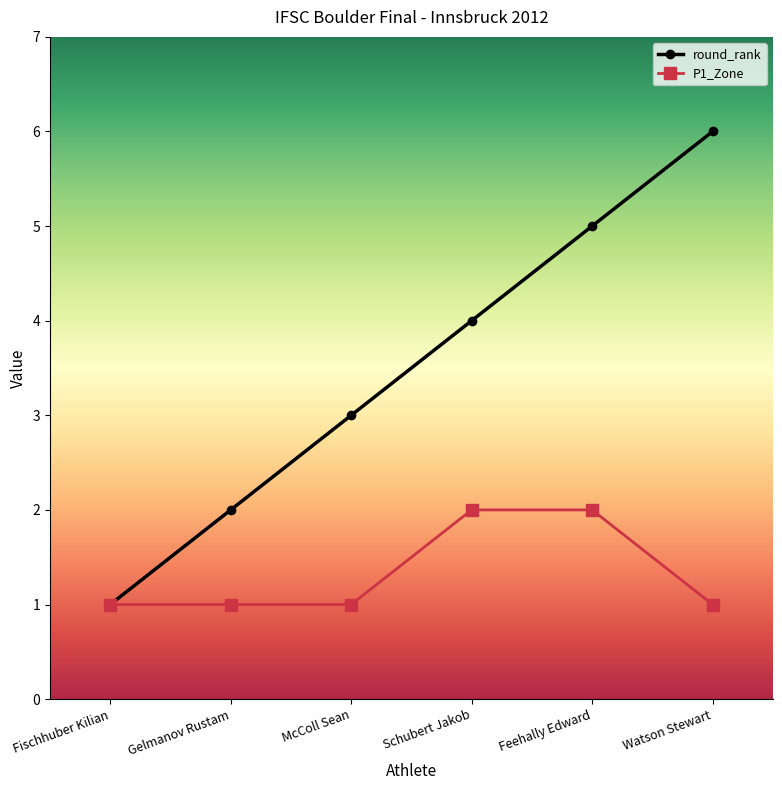

What position from the left is McColl Sean?

3